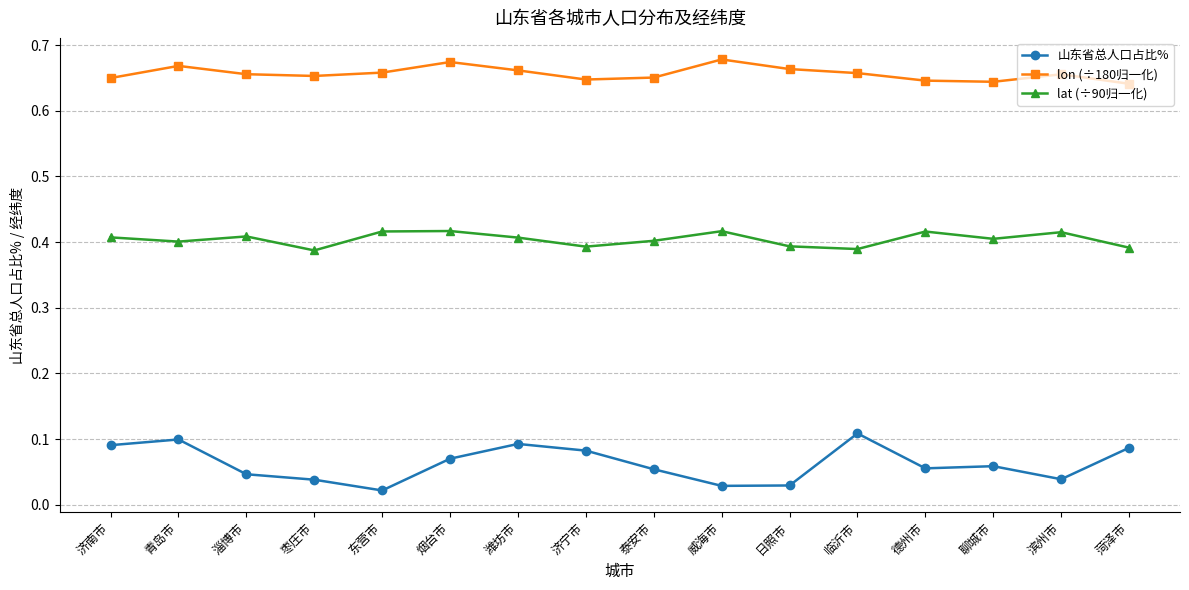

True or false: lon (÷180归一化) and 山东省总人口占比% intersect in this chart.

False